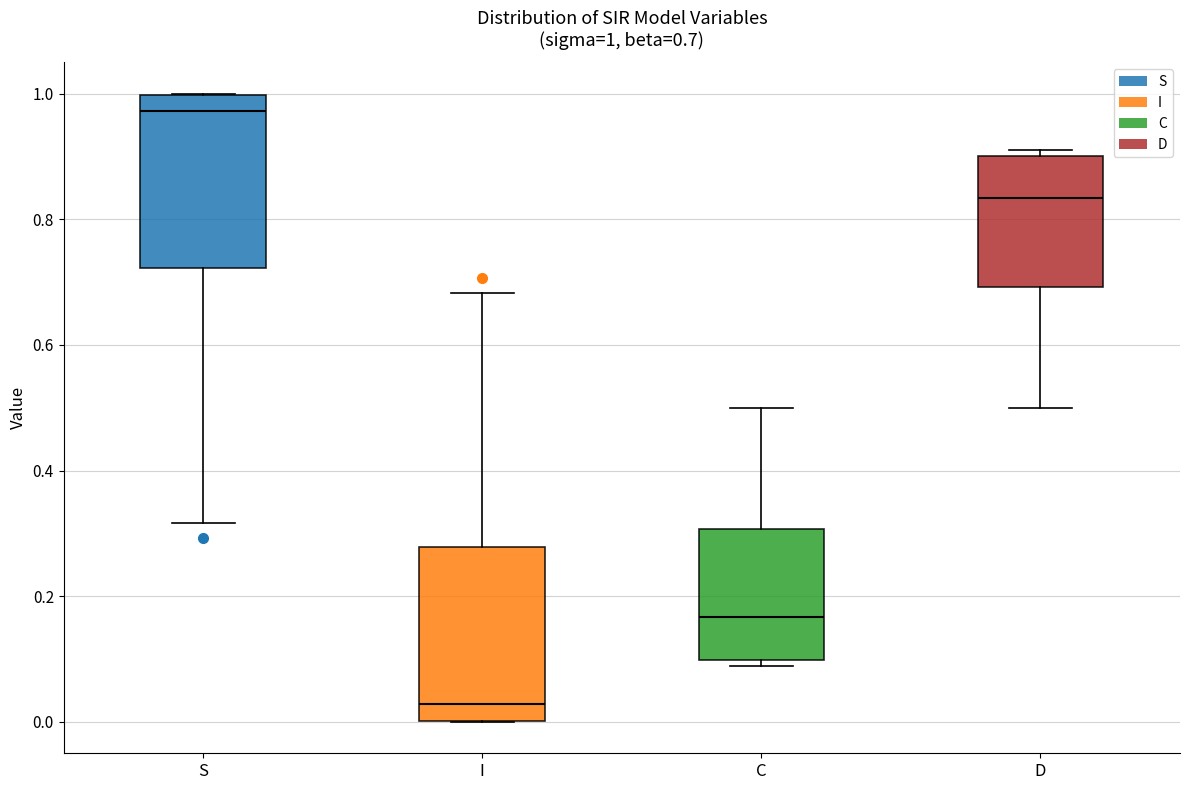

Which box has the highest median line?

S